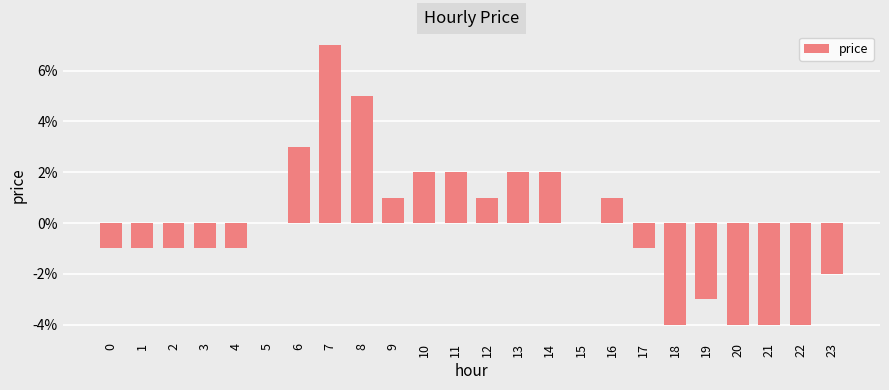

At which category does the chart reach its peak across all series?

7